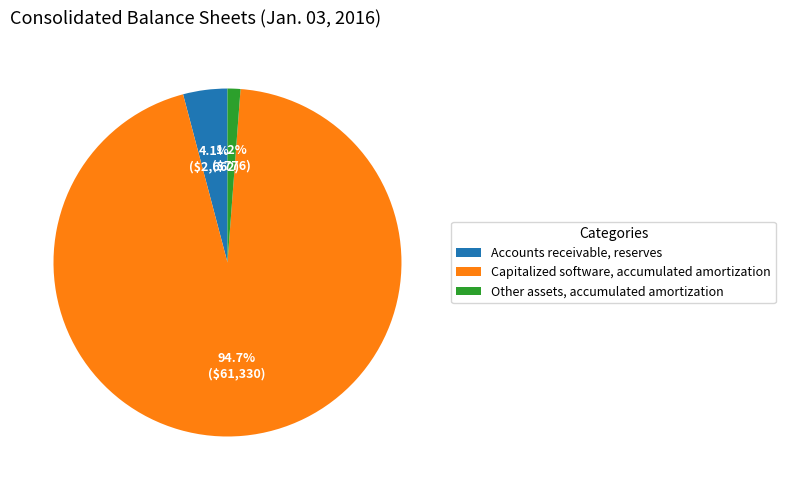

What percentage is the Capitalized software, accumulated amortization slice, to the nearest percent?

95%